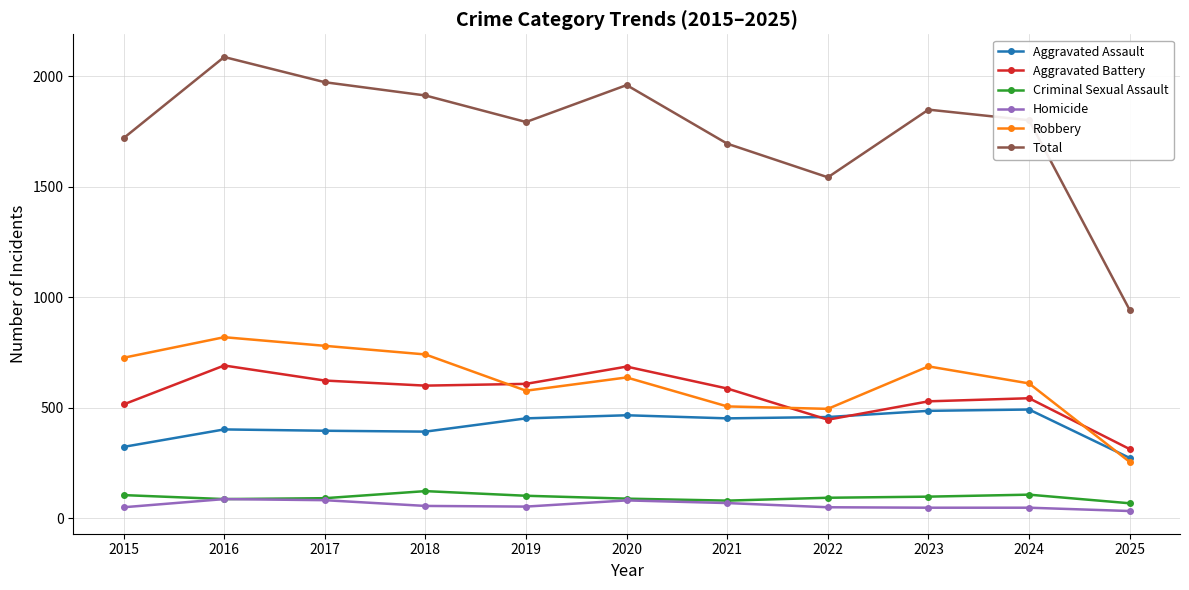

What are all the series names shown in the legend?

Aggravated Assault, Aggravated Battery, Criminal Sexual Assault, Homicide, Robbery, Total